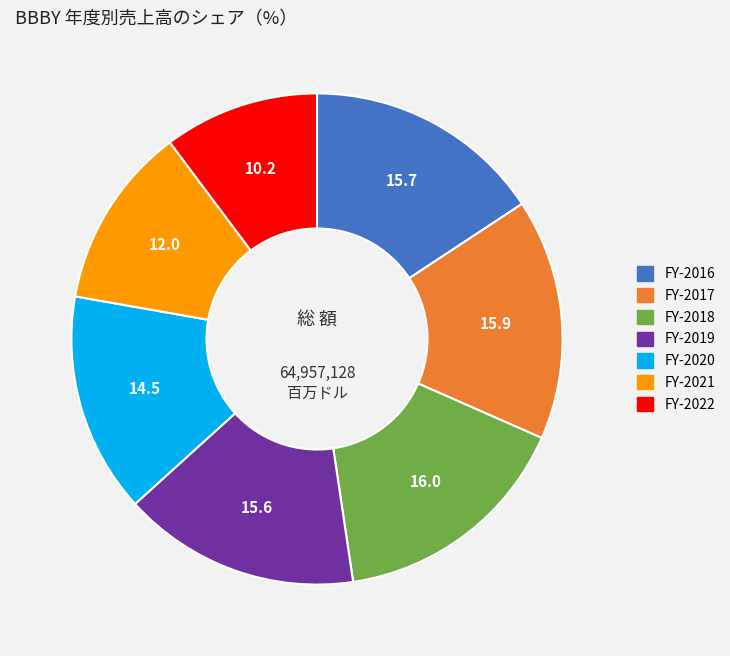

True or false: FY-2019 accounts for 23% of the total.

False